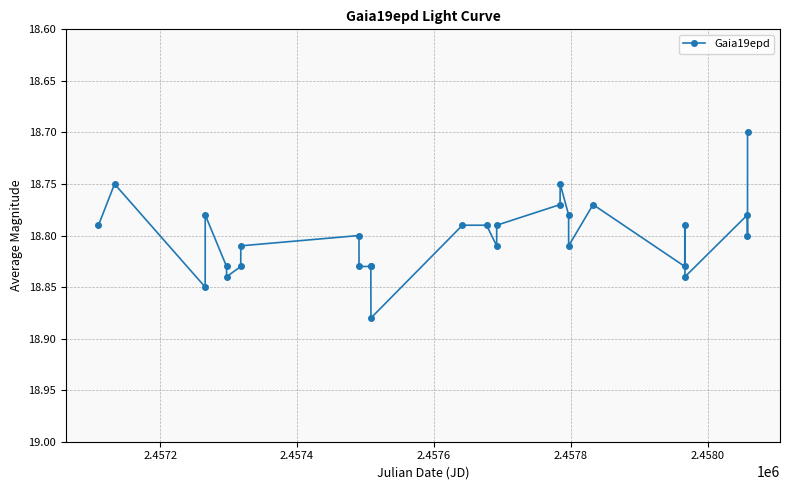

True or false: the data has more than 1 interior local peaks.

True